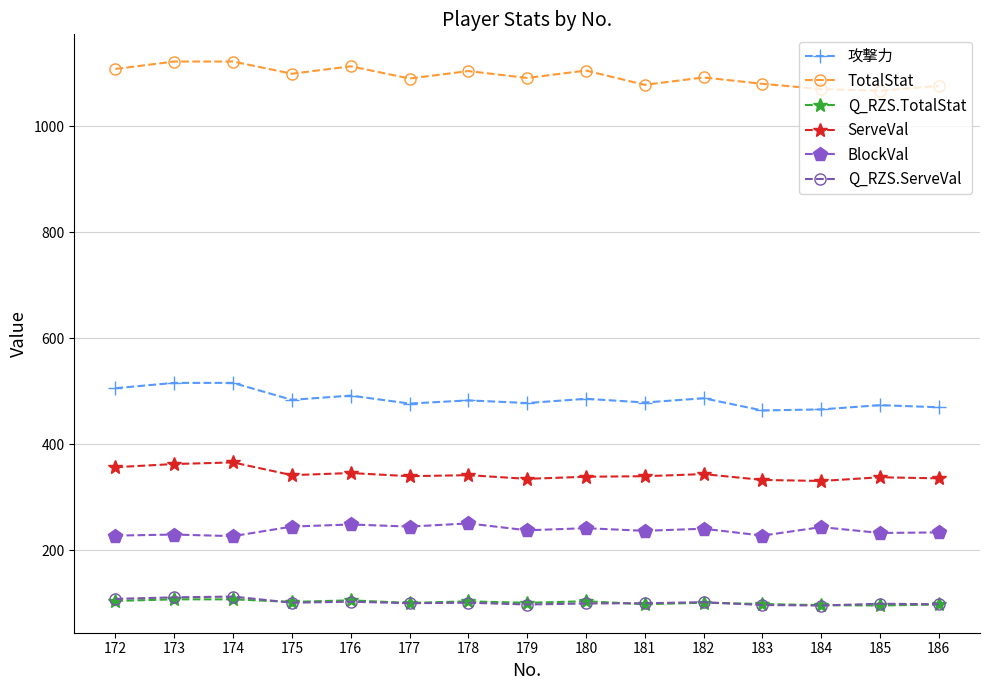

True or false: TotalStat and 攻撃力 intersect in this chart.

False